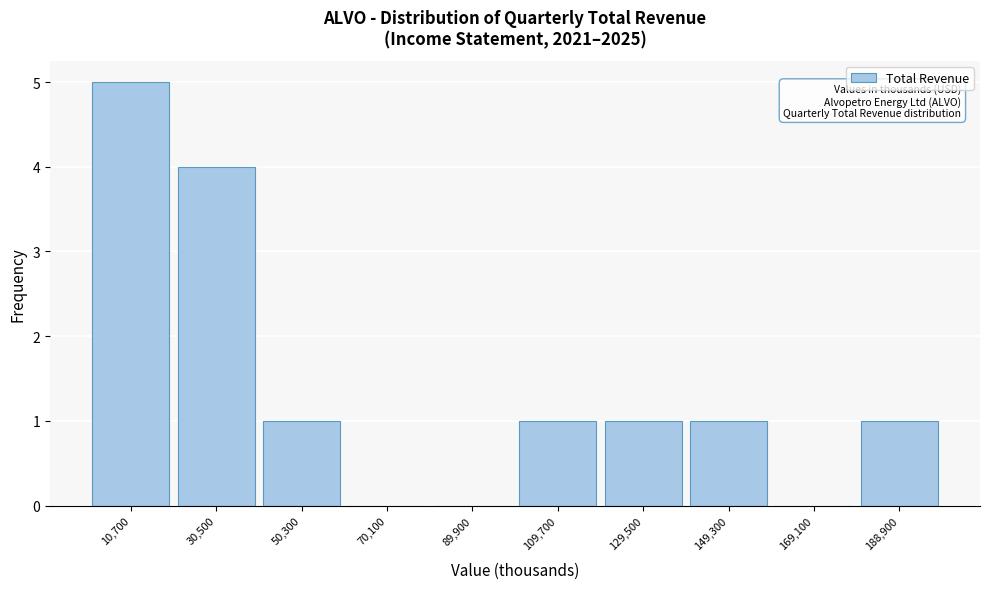

Over which range of the x-axis is the bar tallest?

800 to 20600